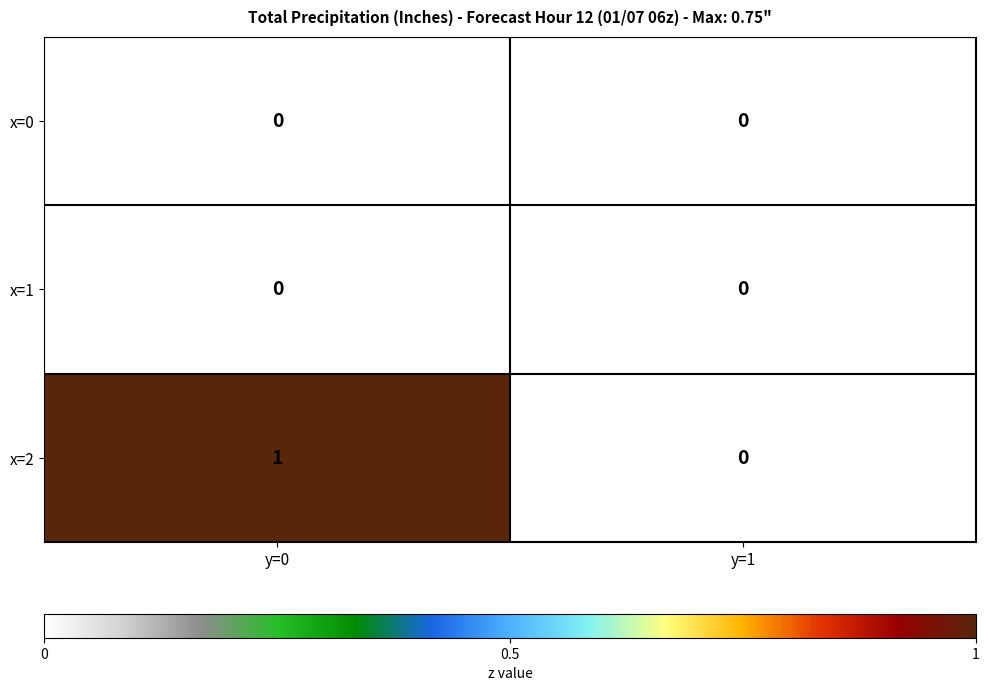

List the labels in order of x=2 value, smallest first.

y=1, y=0